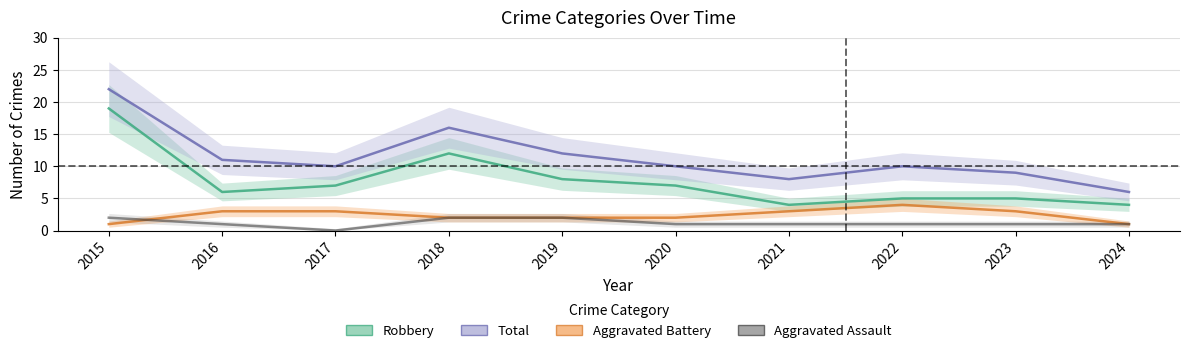

How many distinct data groups are displayed?

4